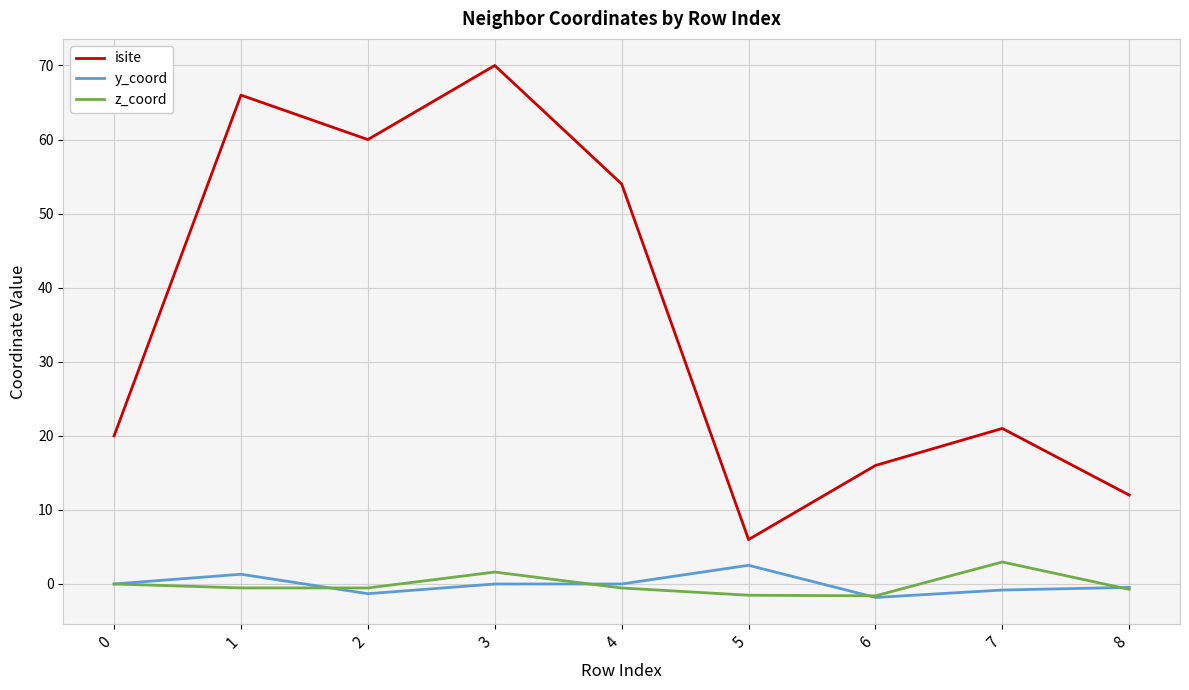

The value of isite at 7 is 21.0. True or false?

True